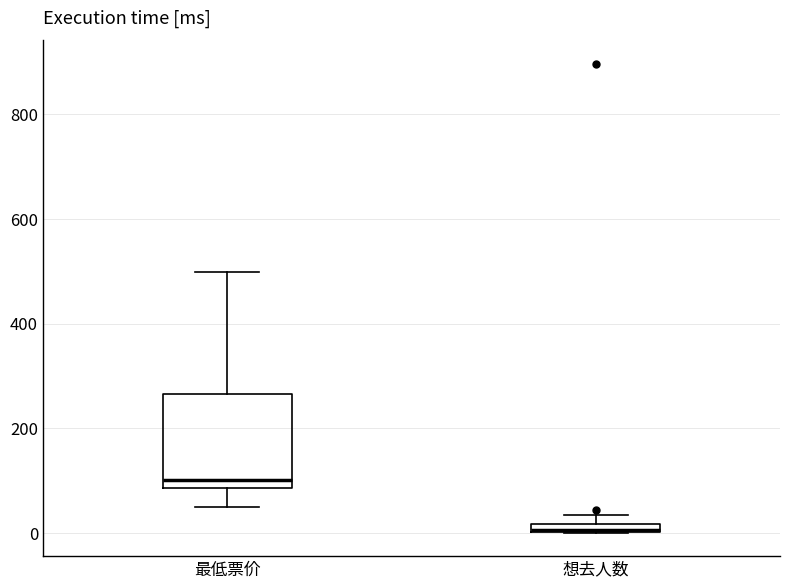

Which box is the tallest, from its lower edge to its upper edge?

最低票价